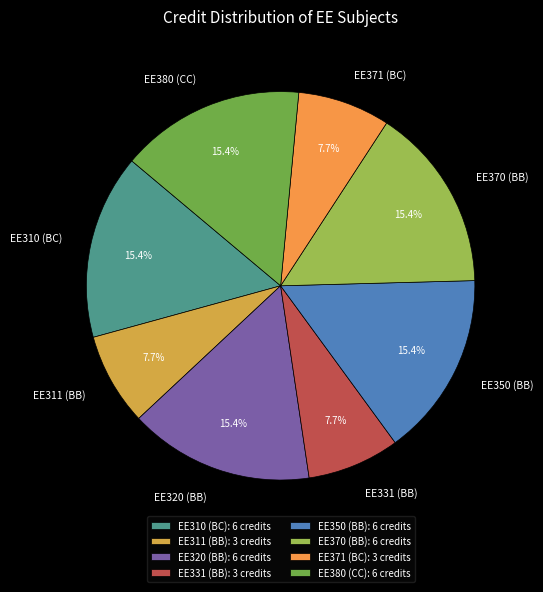

To the nearest percent, what is the average slice percentage?

12%